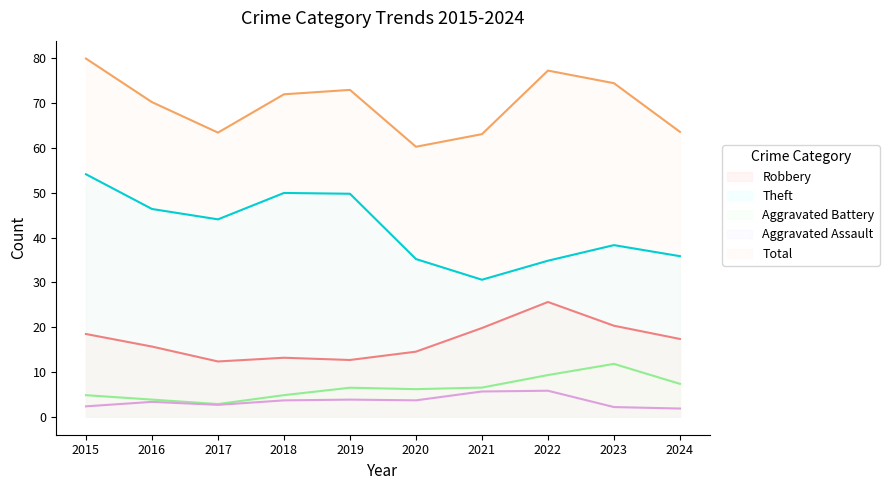

Which series has the largest total across all categories?

Total